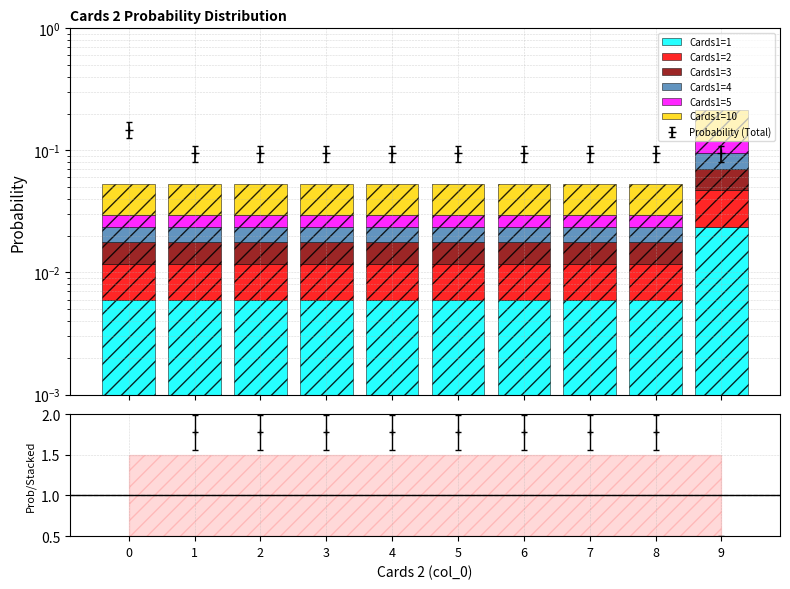

Reading left to right, extract all data points from this chart.

Cards1=1: 0.0	0.0	0.0	0.0	0.0	0.0	0.0	0.0	0.0	0.0
Cards1=2: 0.0	0.0	0.0	0.0	0.0	0.0	0.0	0.0	0.0	0.0
Cards1=3: 0.0	0.0	0.0	0.0	0.0	0.0	0.0	0.0	0.0	0.0
Cards1=4: 0.0	0.0	0.0	0.0	0.0	0.0	0.0	0.0	0.0	0.0
Cards1=5: 0.0	0.0	0.0	0.0	0.0	0.0	0.0	0.0	0.0	0.0
Cards1=10: 0.0	0.0	0.0	0.0	0.0	0.0	0.0	0.0	0.0	0.1